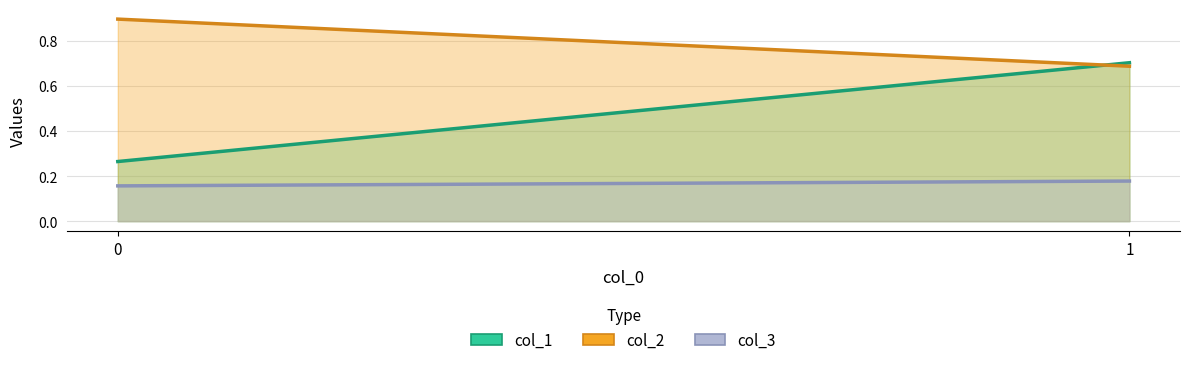

Count the col_1 values in the range 0 to 1.

2